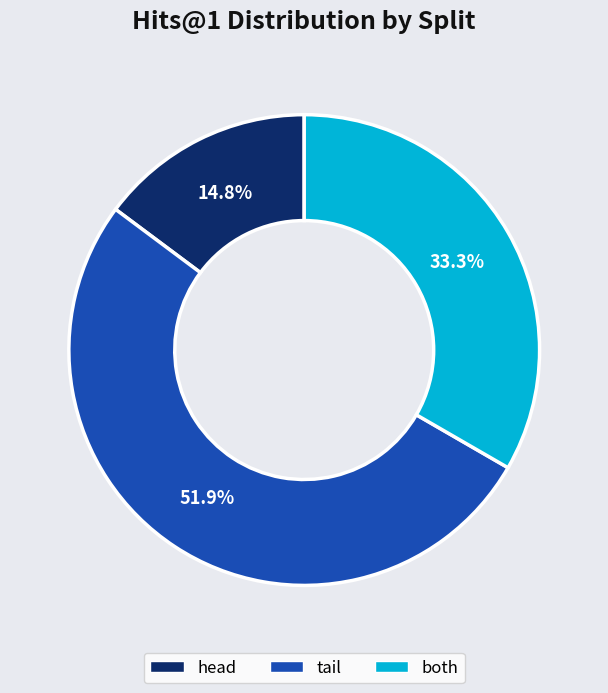

How many slices are in this pie chart?

3